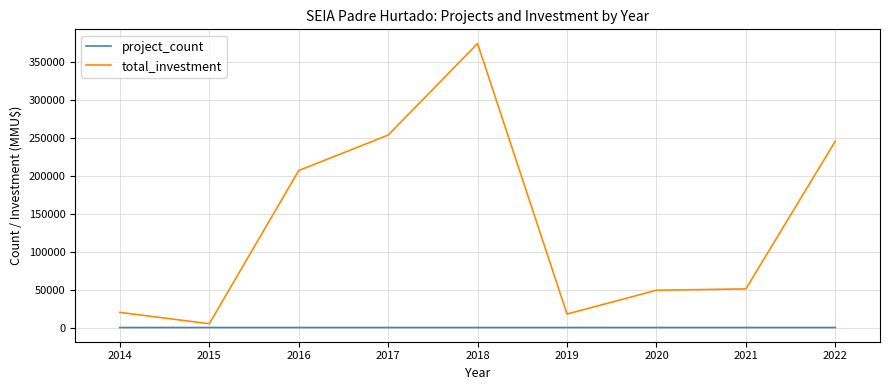

Which series has the largest total across all categories?

total_investment